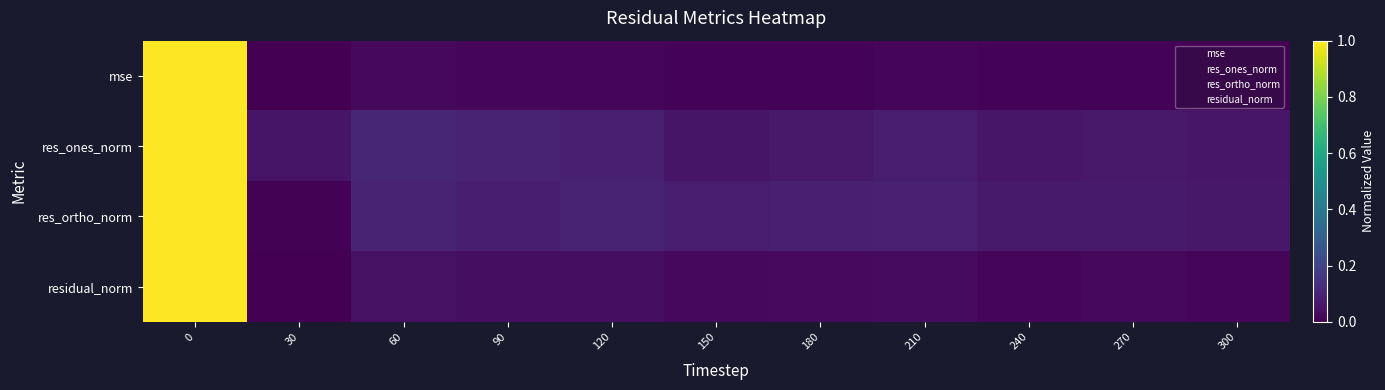

What is the greatest value displayed?

1.0